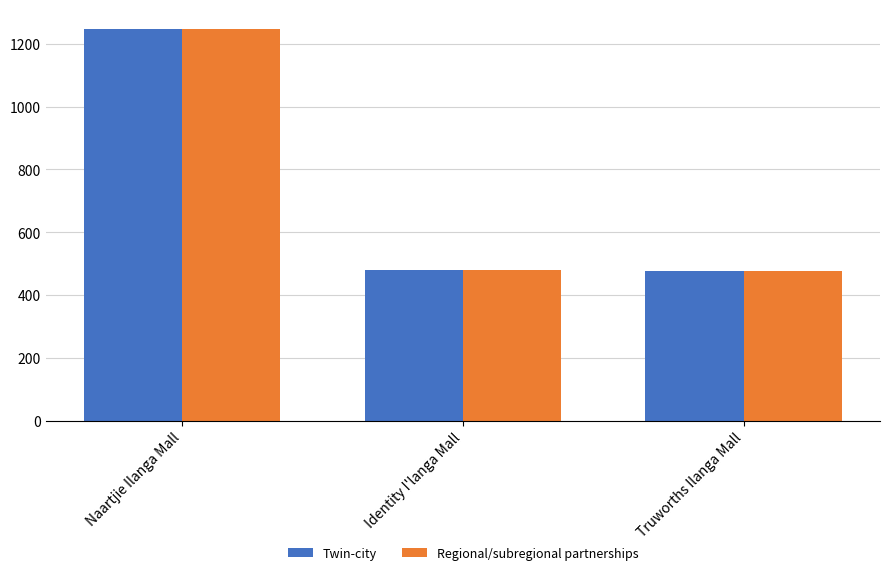

What value does the Twin-city series have at Naartjie Ilanga Mall?

1248